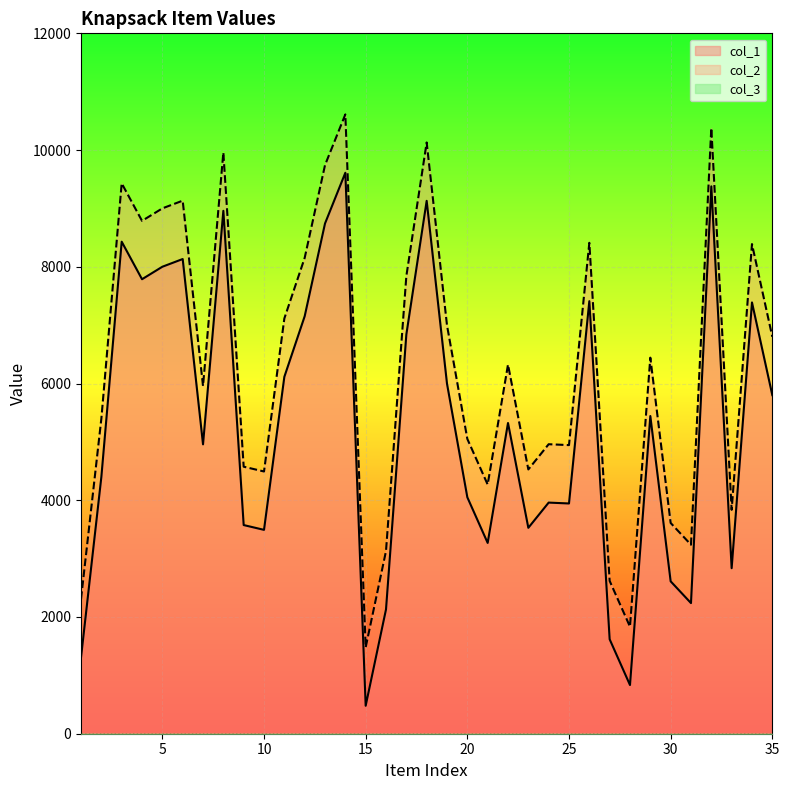

Where is the first local maximum for col_1?

3